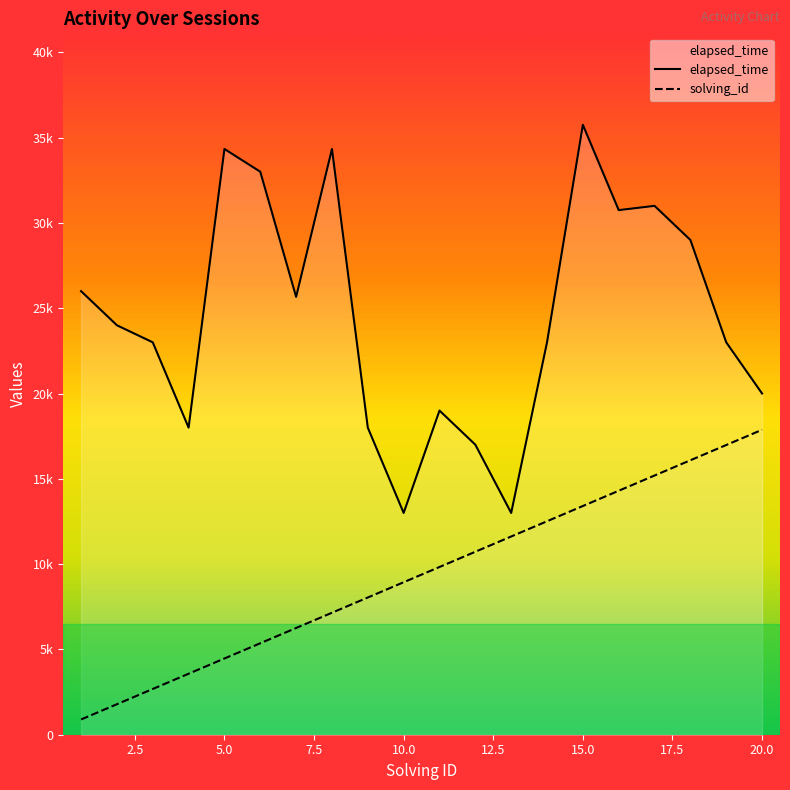

How many values in the elapsed_time series are below 24000?

10